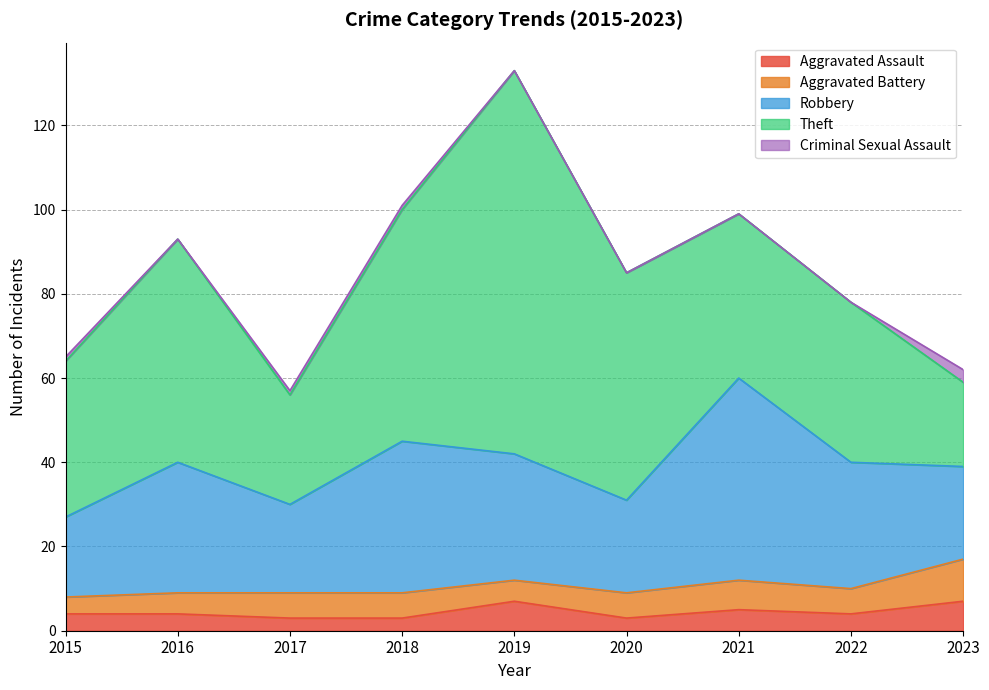

What is the average value of the Theft series?

46